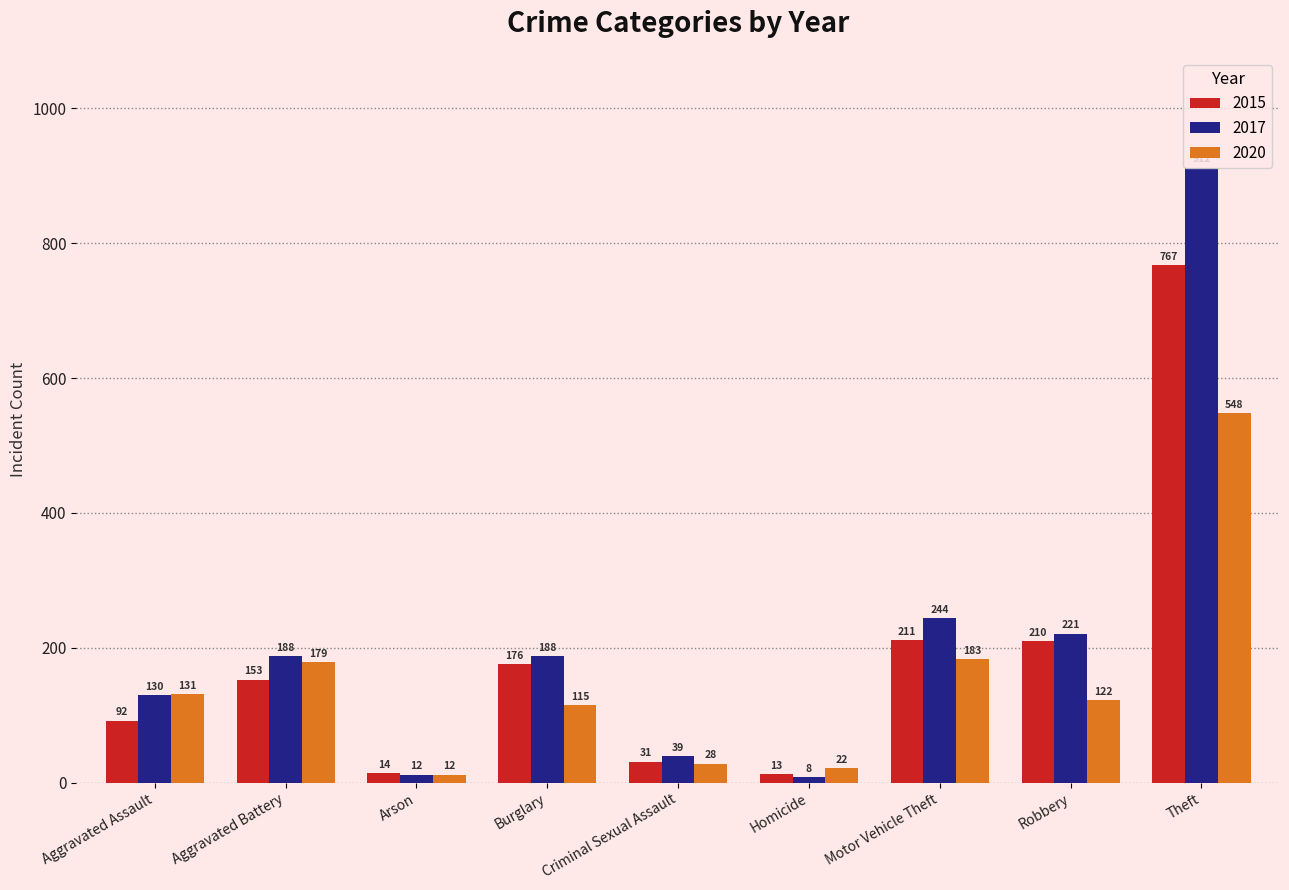

Between Motor Vehicle Theft and Robbery, which series saw the biggest shift?

2020